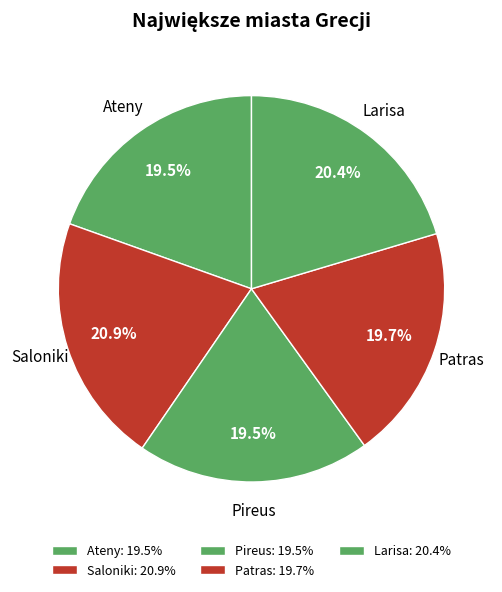

To the nearest percent, what is the average slice percentage?

20%